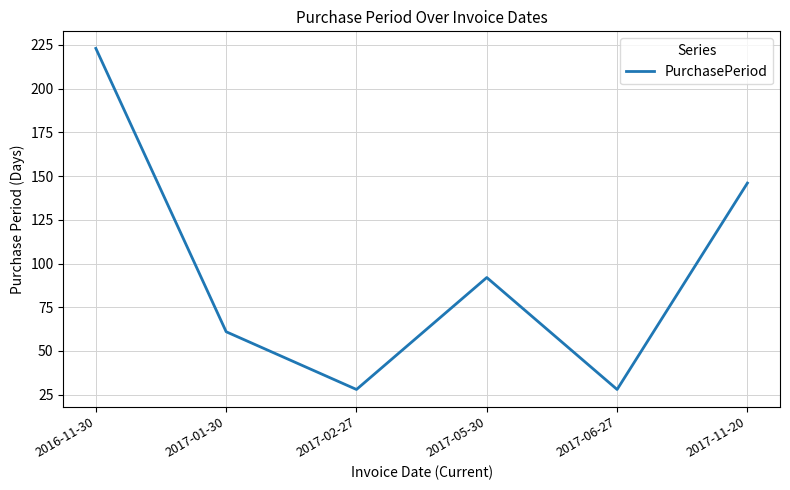

How many interior local valleys (lower than both neighbors) does the data have?

2